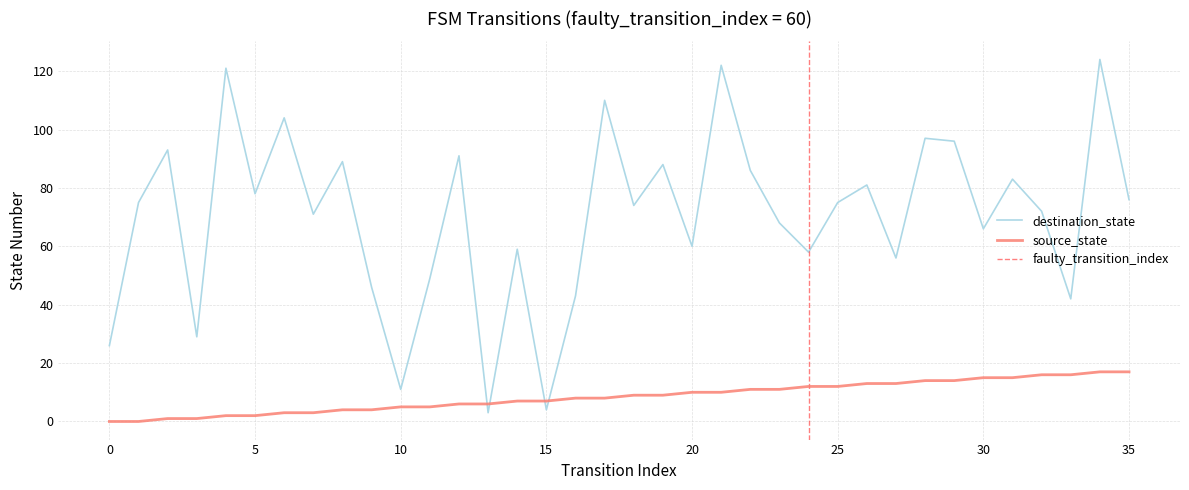

How many data points in source_state are less than 9?

18